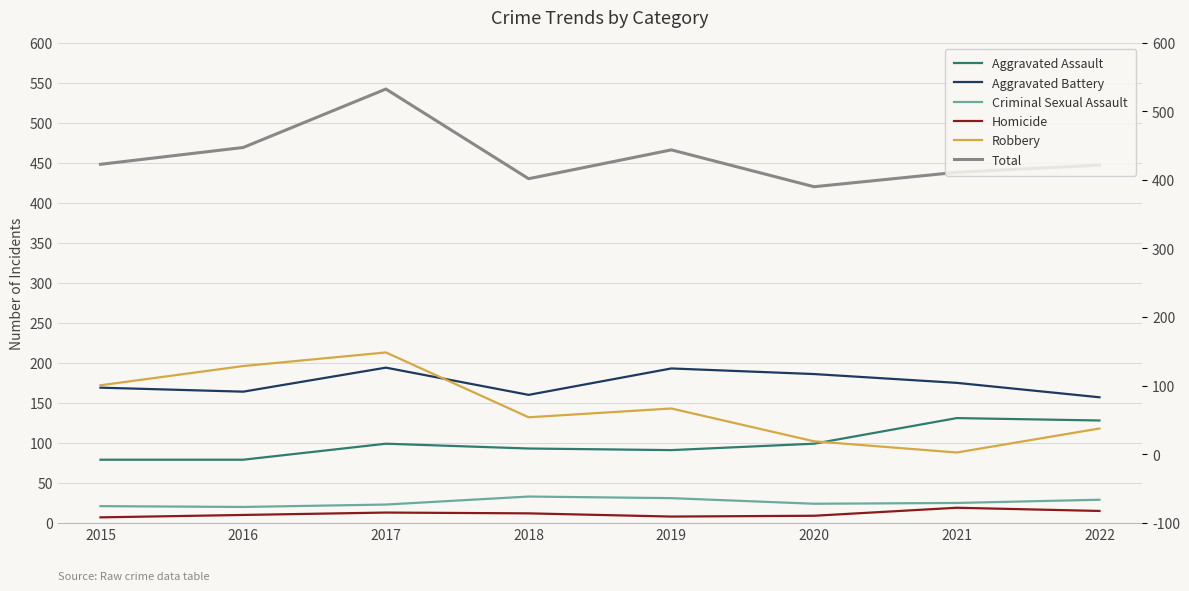

Which category has the lowest value in the Aggravated Battery series?

2022